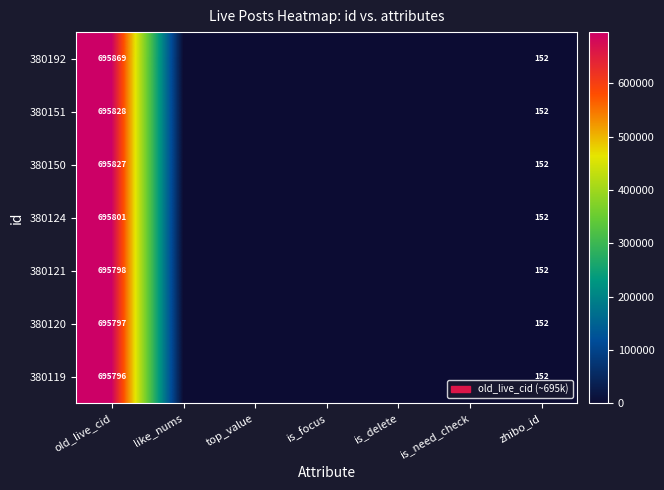

Is the value of 380151 at old_live_cid greater than the value of 380192 at zhibo_id?

Yes